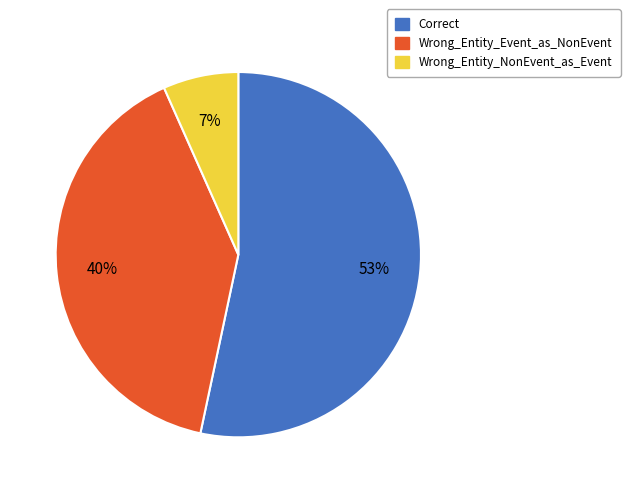

How many segments does this pie chart have?

3